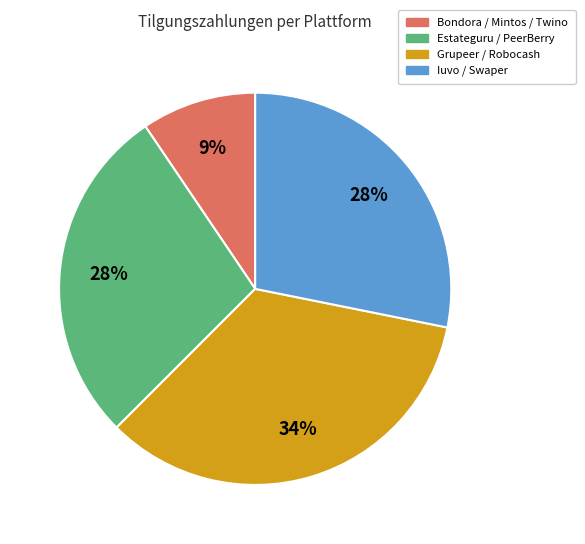

Is Grupeer / Robocash the majority of the pie?

No